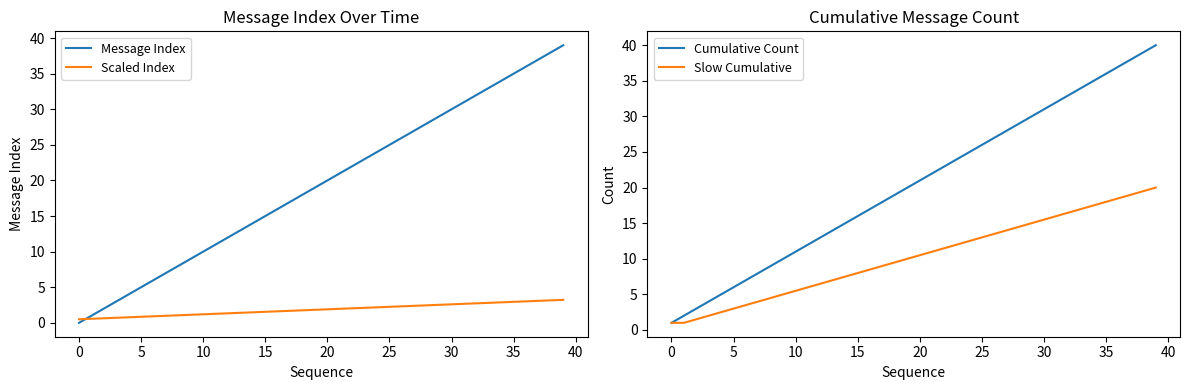

How many times do Message Index and Scaled Index cross each other?

1